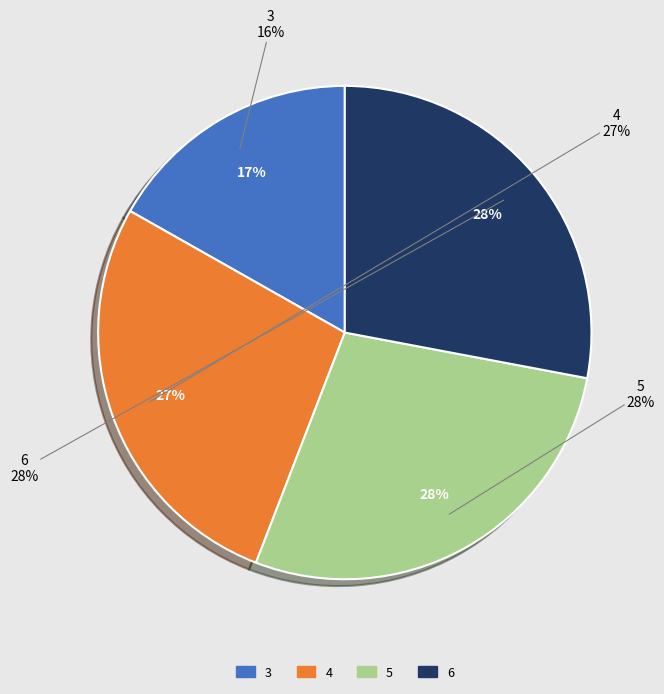

What is the smallest slice in the pie chart?

3